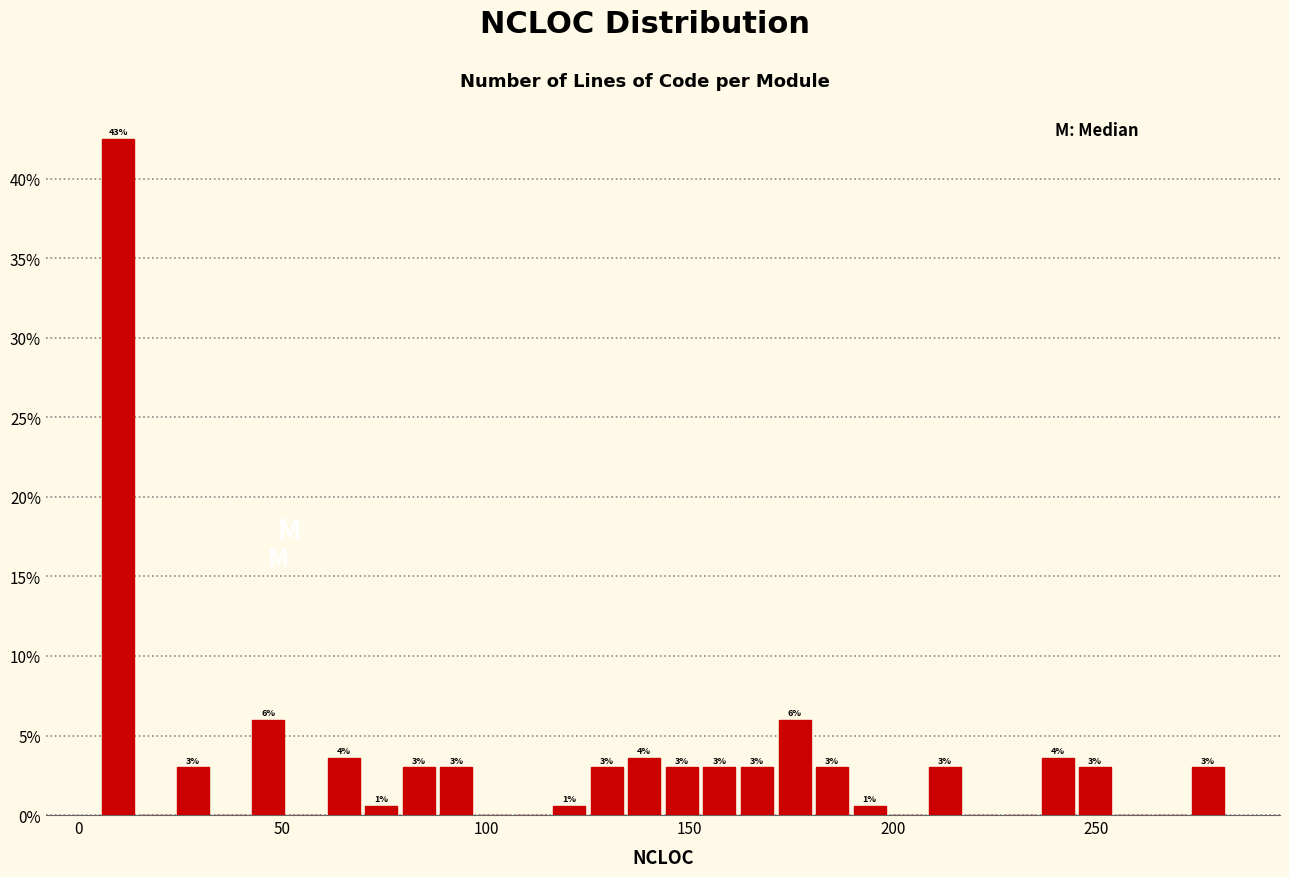

Around what value on the x-axis is the tallest bar? Give the approximate position of its centre, as read against the axis.

10